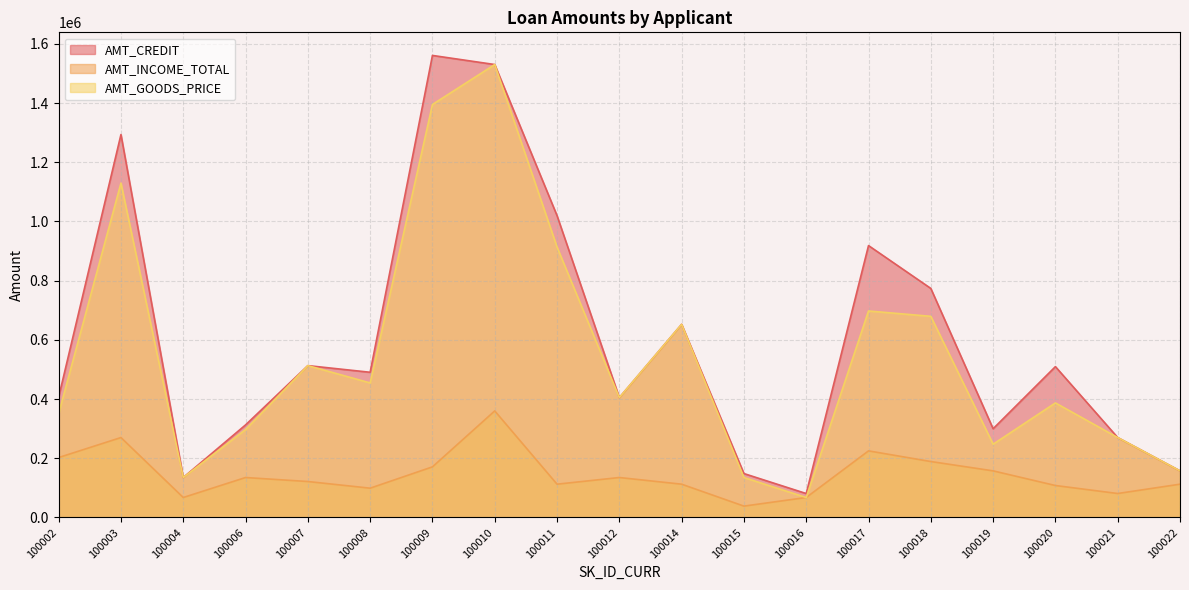

What is the value of the AMT_GOODS_PRICE point at the 12th from the left?

135000.0